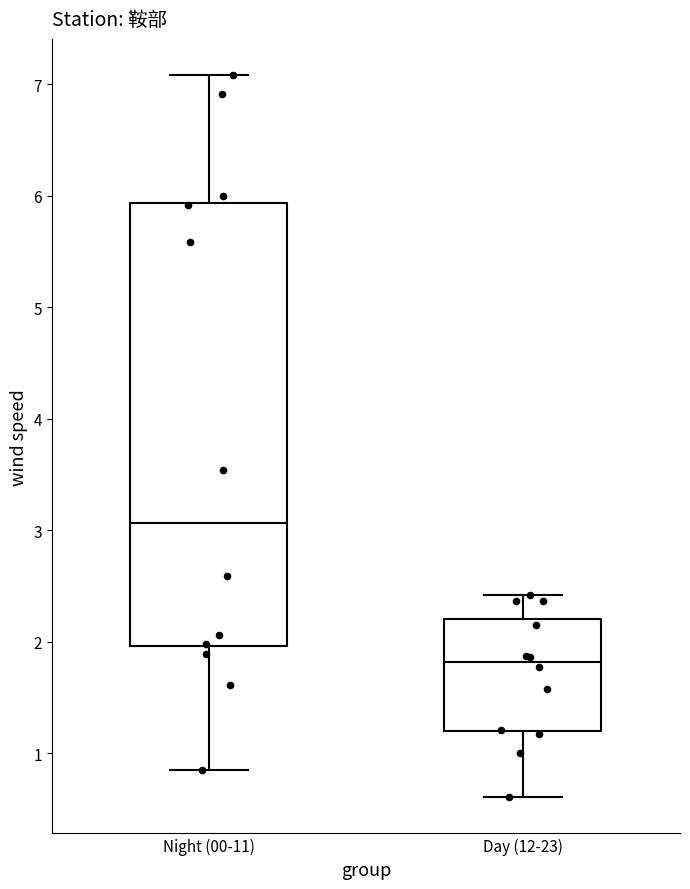

Reading left to right, read every box against the y-axis: the position of its median line, the range the box covers, and the ends of its whiskers. The values are not printed on the chart, so give them approximately, as read against the axis.

Night (00-11): median 3.1, box 2.0 to 5.9, whiskers 0.8 to 7.1
Day (12-23): median 1.8, box 1.2 to 2.2, whiskers 0.6 to 2.4